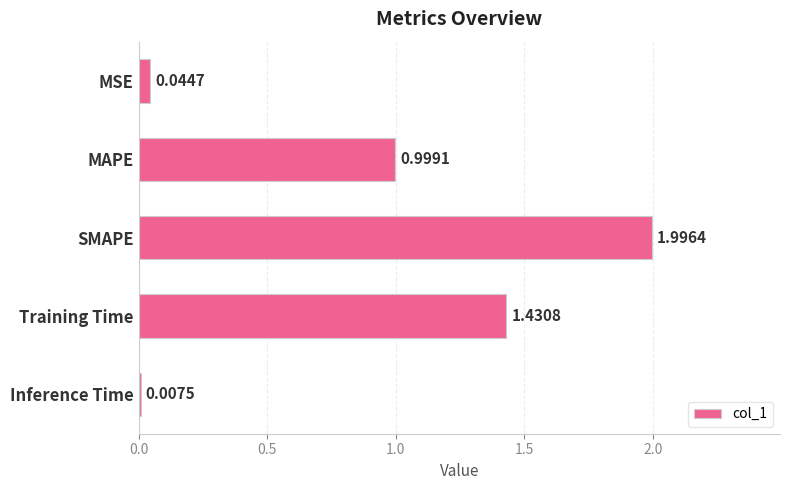

What is the maximum value shown in the chart?

2.0